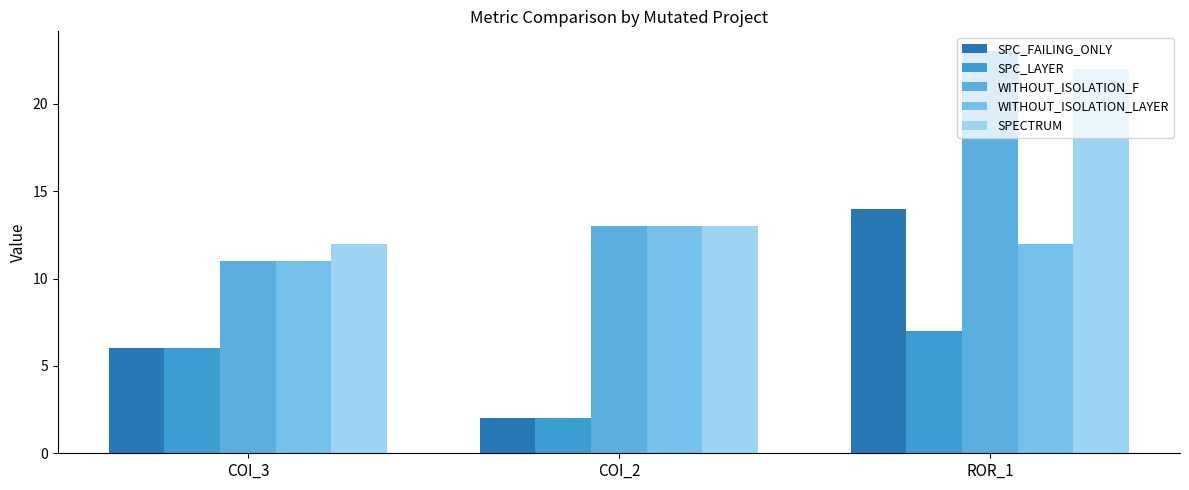

What is the greatest value displayed?

23